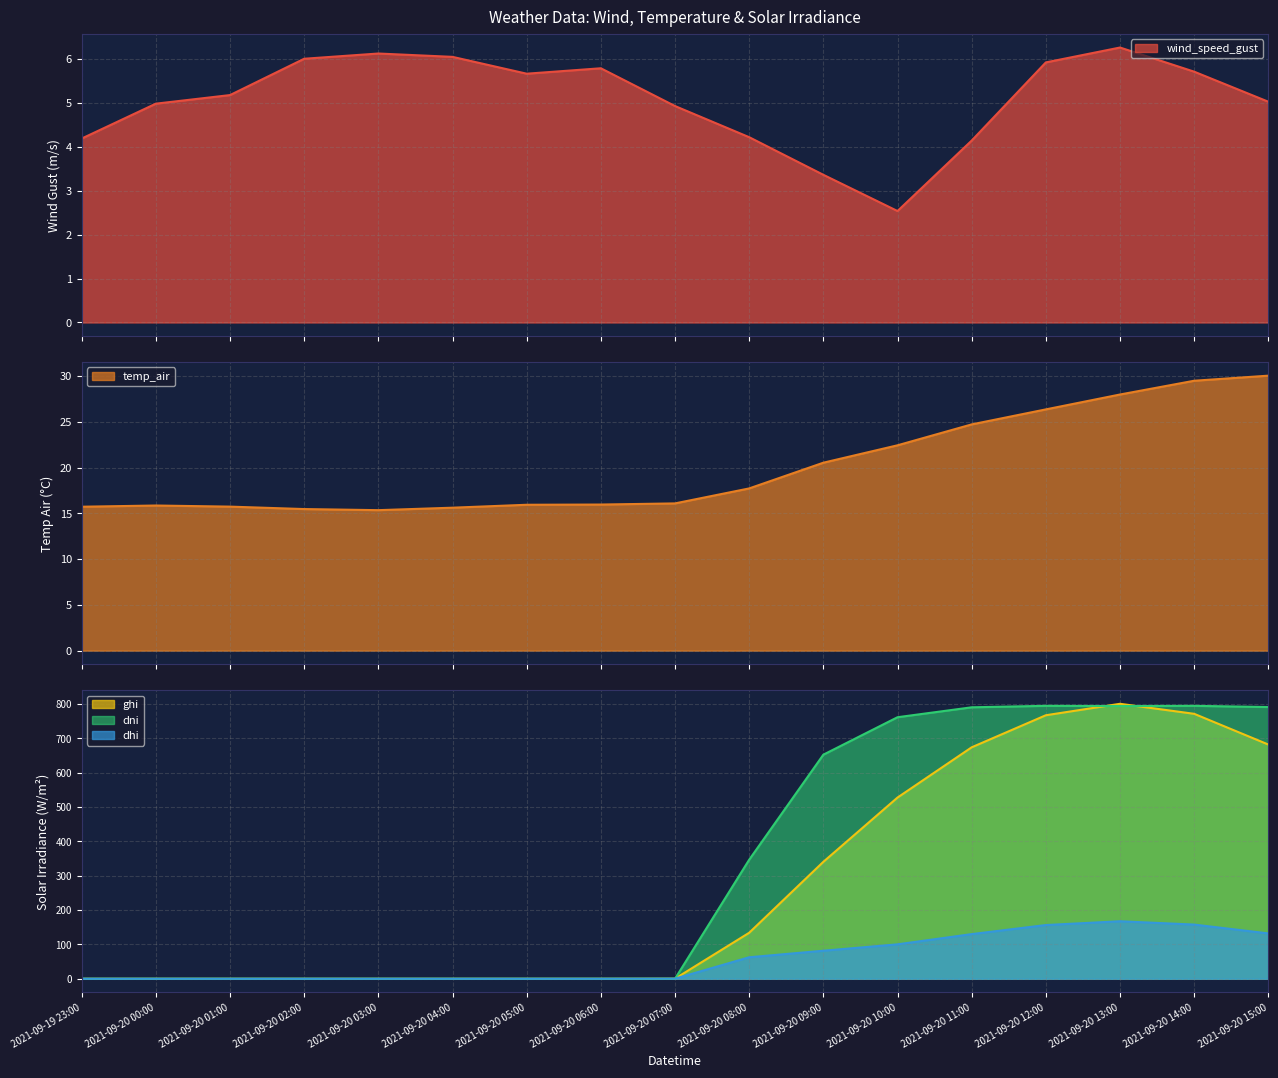

The value of temp_air at 2021-09-20 09:00 is 34.4. True or false?

False